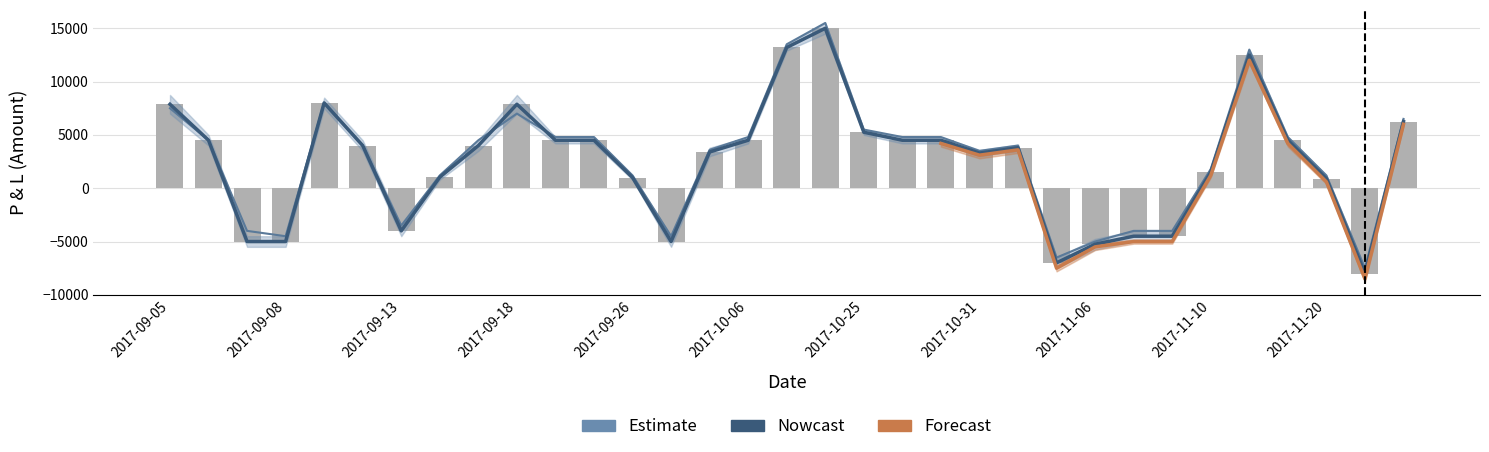

What is the maximum value shown in the chart?

15500.0